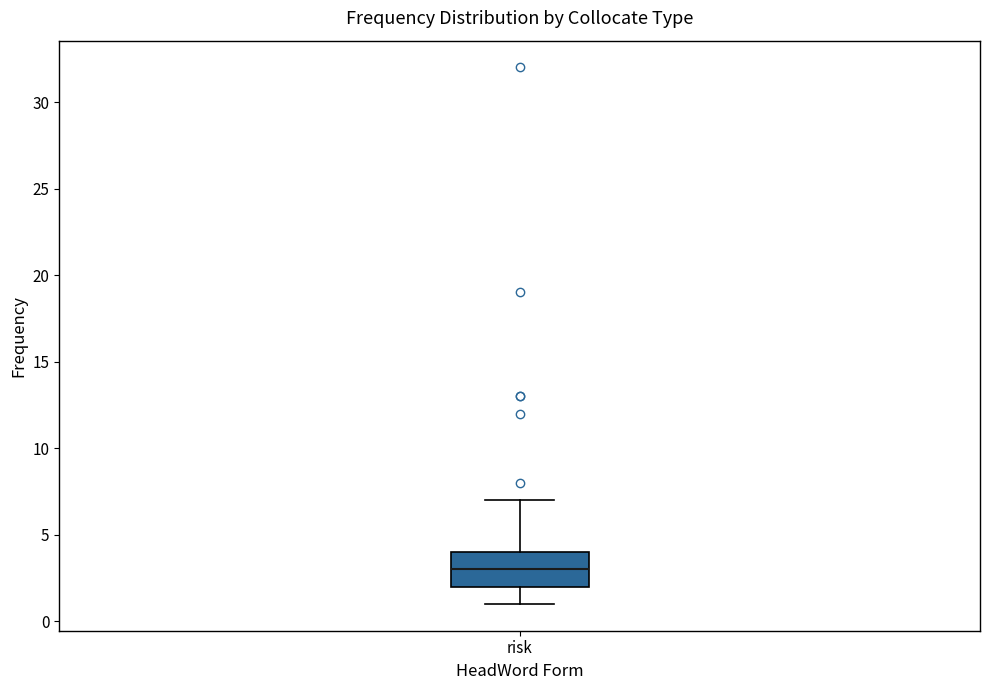

Where is the lower edge of the box for risk on the y-axis? The values are not printed on the chart, so give them approximately, as read against the axis.

2